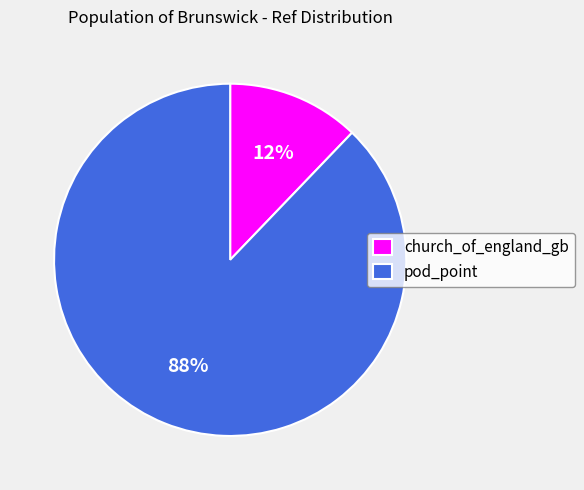

Approximately how many times larger is the value at church_of_england_gb compared to pod_point?

0.1